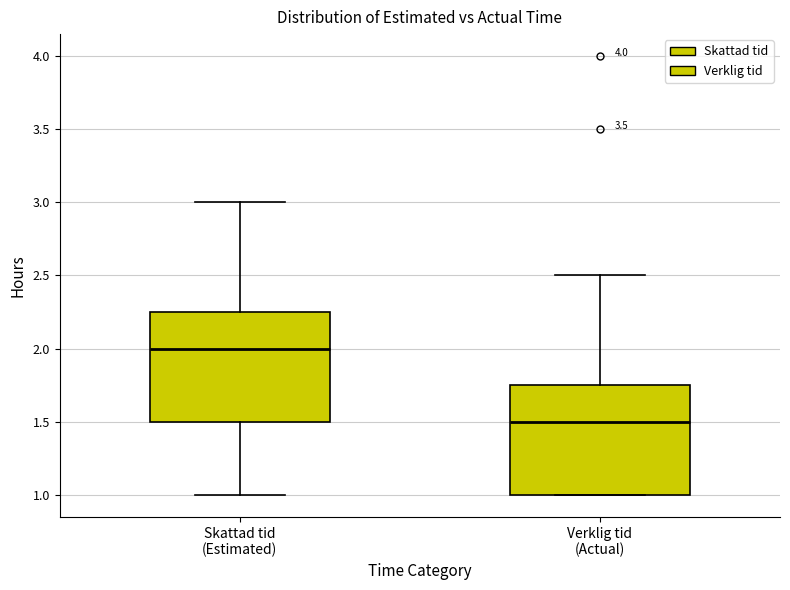

Where is the lower edge of the box for Verklig tid (Actual) on the y-axis? The values are not printed on the chart, so give them approximately, as read against the axis.

1.00